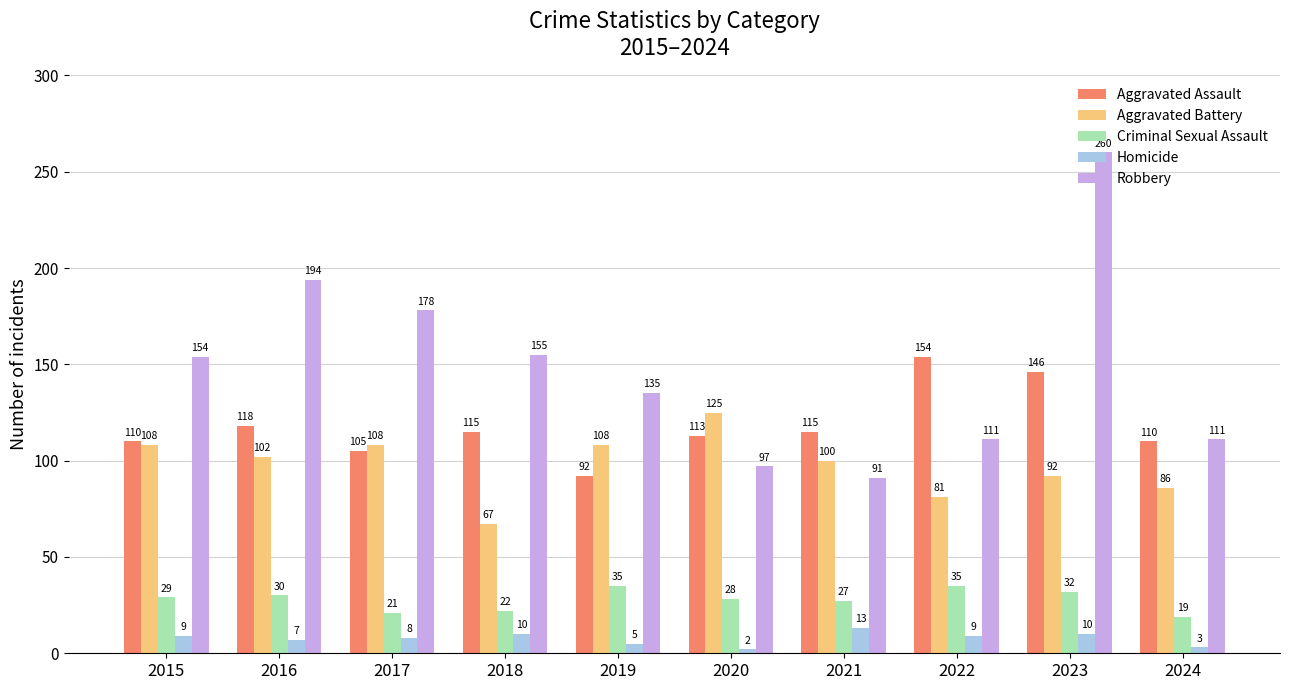

Reading left to right, what are all the values shown in this chart?

Aggravated Assault: 2015=110	2016=118	2017=105	2018=115	2019=92	2020=113	2021=115	2022=154	2023=146	2024=110
Aggravated Battery: 2015=108	2016=102	2017=108	2018=67	2019=108	2020=125	2021=100	2022=81	2023=92	2024=86
Criminal Sexual Assault: 2015=29	2016=30	2017=21	2018=22	2019=35	2020=28	2021=27	2022=35	2023=32	2024=19
Homicide: 2015=9	2016=7	2017=8	2018=10	2019=5	2020=2	2021=13	2022=9	2023=10	2024=3
Robbery: 2015=154	2016=194	2017=178	2018=155	2019=135	2020=97	2021=91	2022=111	2023=260	2024=111